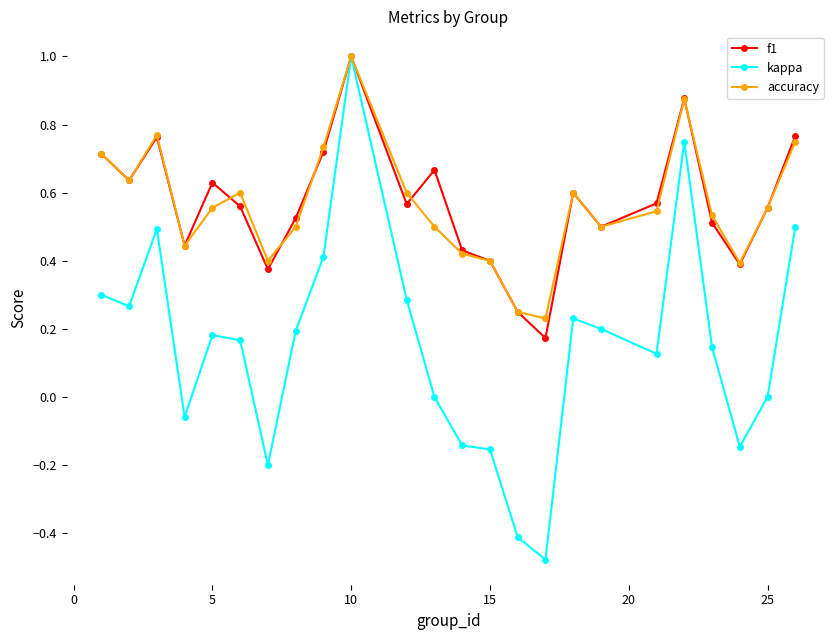

What are all the series names shown in the legend?

f1, kappa, accuracy